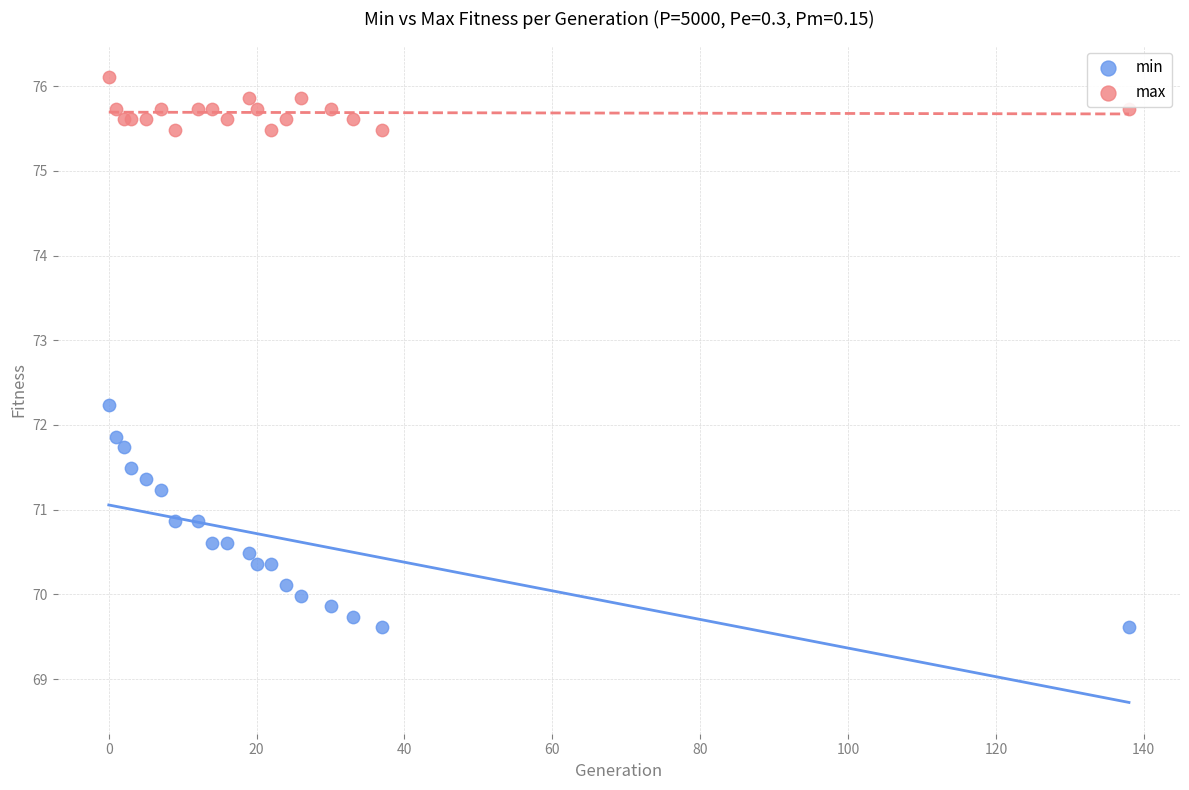

Across all series, what Y value is closest to 72?

71.9